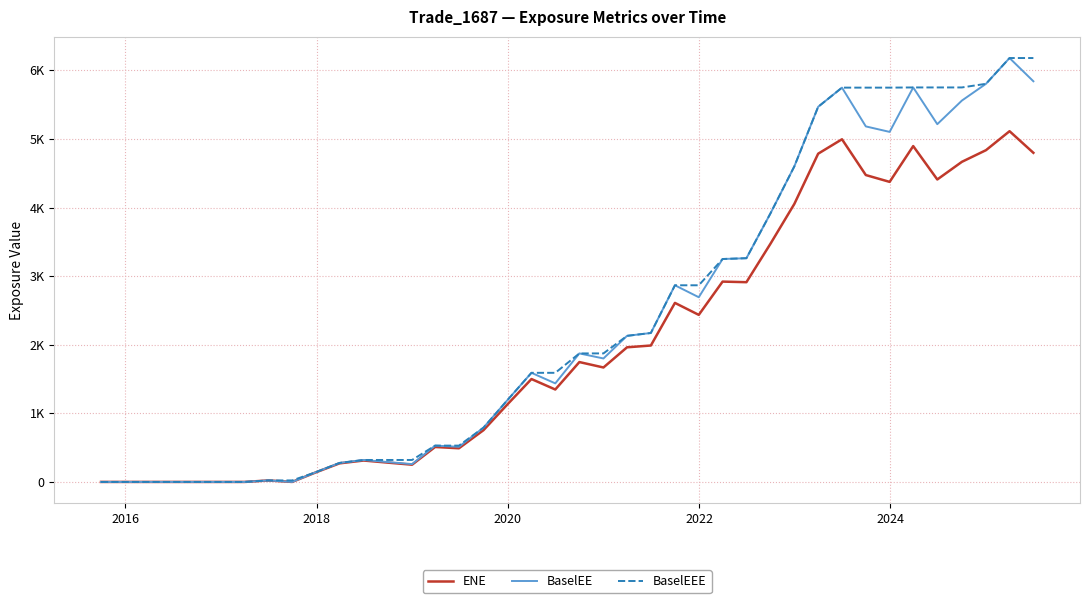

In ENE, how many points are higher than both neighbors (excluding endpoints)?

10